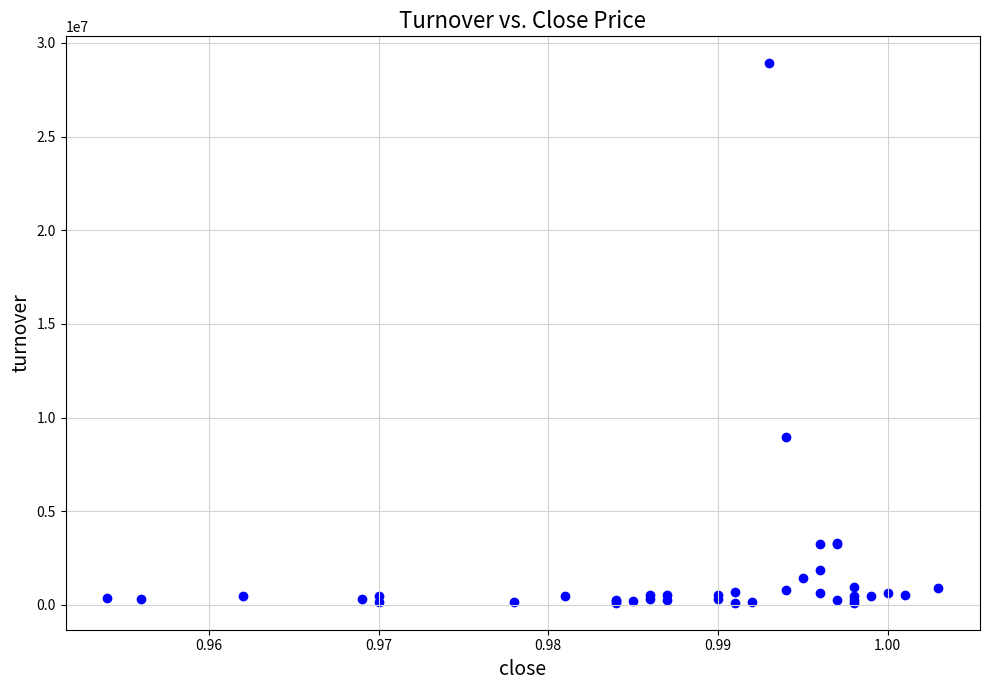

What Y value in the scatter plot is closest to 14513128?

8946785